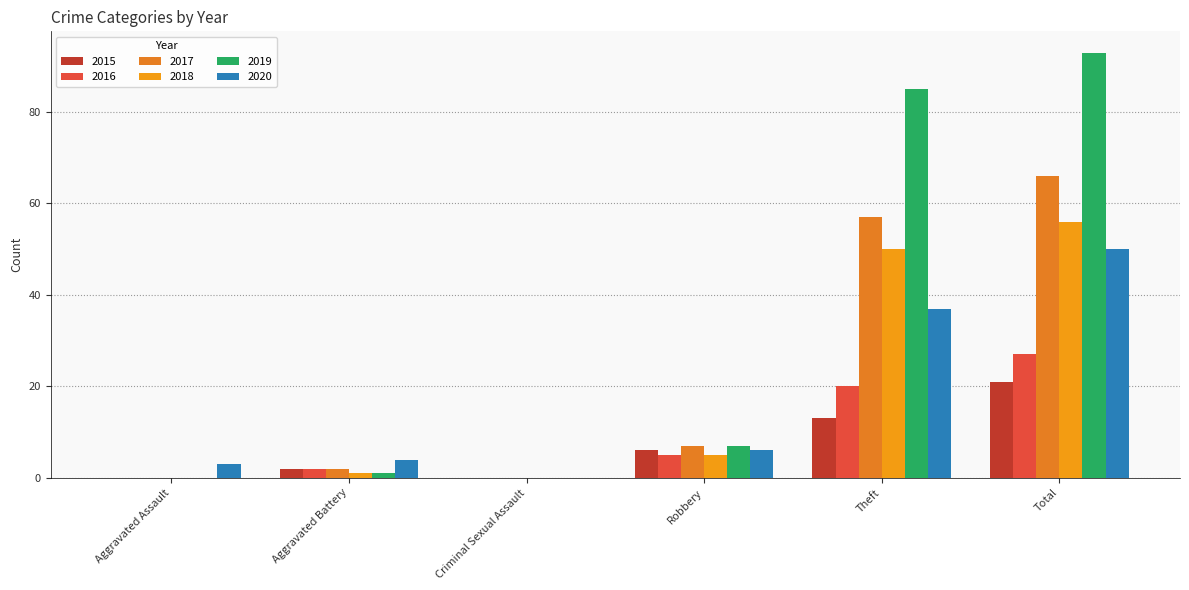

Reading right to left, extract all data points from this chart.

2015: Total=21	Theft=13	Robbery=6	Criminal Sexual Assault=0	Aggravated Battery=2	Aggravated Assault=0
2016: Total=27	Theft=20	Robbery=5	Criminal Sexual Assault=0	Aggravated Battery=2	Aggravated Assault=0
2017: Total=66	Theft=57	Robbery=7	Criminal Sexual Assault=0	Aggravated Battery=2	Aggravated Assault=0
2018: Total=56	Theft=50	Robbery=5	Criminal Sexual Assault=0	Aggravated Battery=1	Aggravated Assault=0
2019: Total=93	Theft=85	Robbery=7	Criminal Sexual Assault=0	Aggravated Battery=1	Aggravated Assault=0
2020: Total=50	Theft=37	Robbery=6	Criminal Sexual Assault=0	Aggravated Battery=4	Aggravated Assault=3